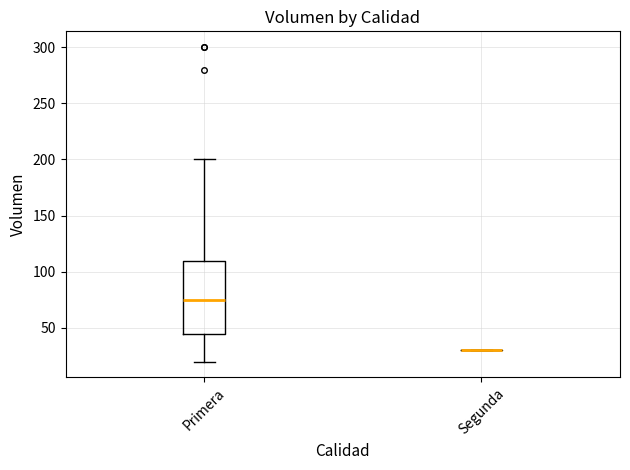

Which box is the tallest, from its lower edge to its upper edge?

Primera